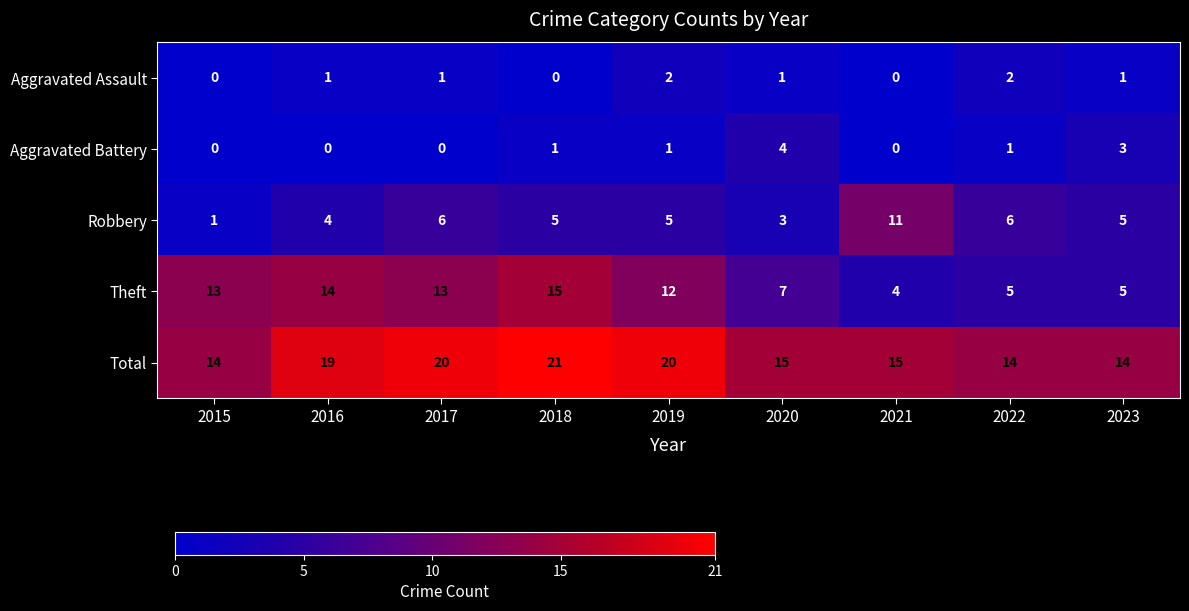

Where does the Total series first go above 15?

2016